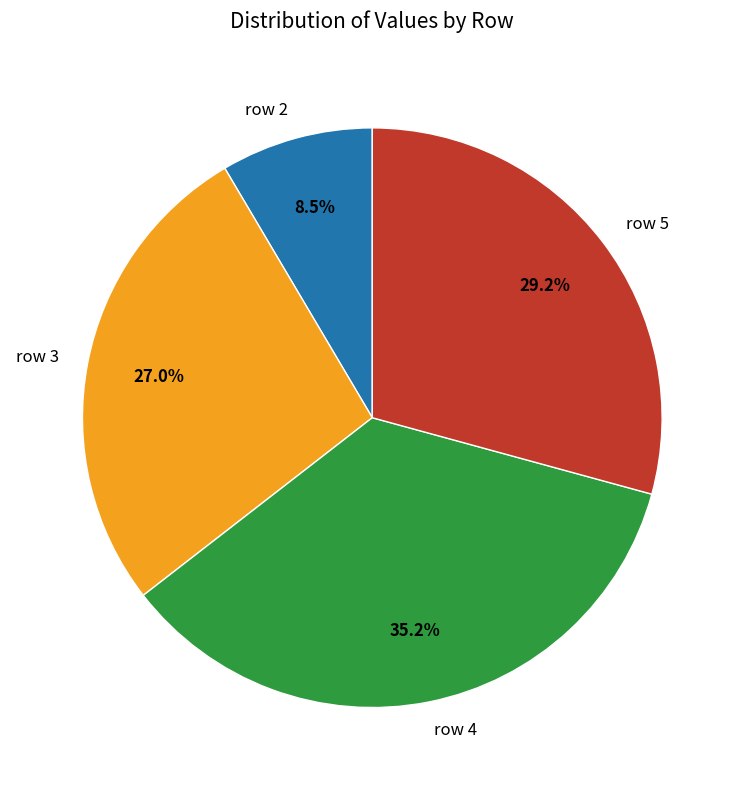

Between row 5 and row 2, which is larger?

row 5